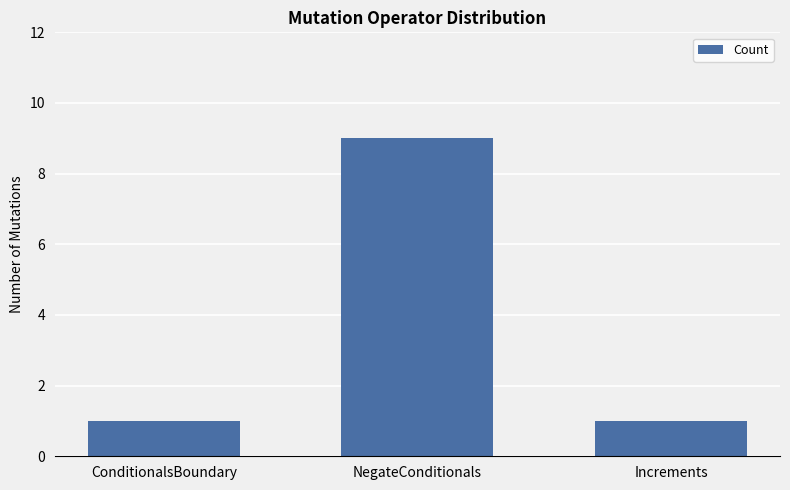

What is the sum of all values?

11